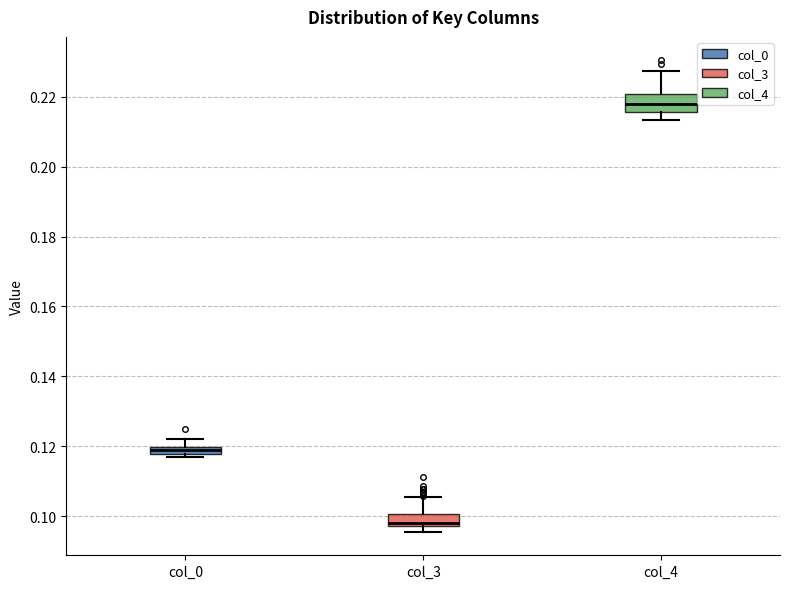

Which box has the lowest median line?

col_3